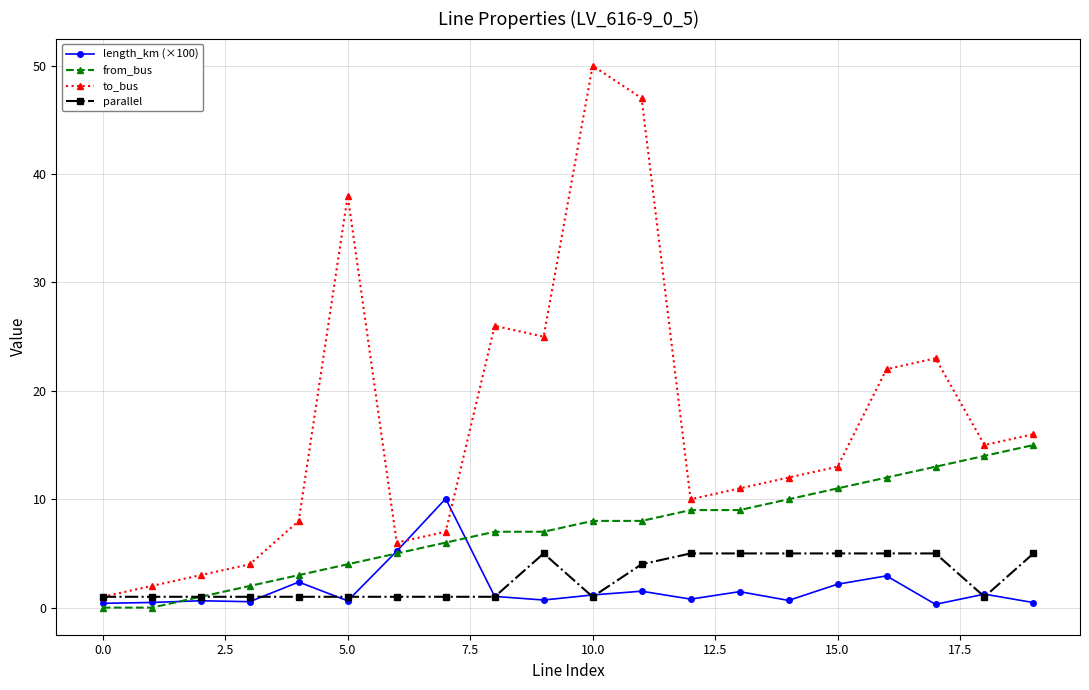

True or false: parallel and length_km (×100) cross at least once.

True